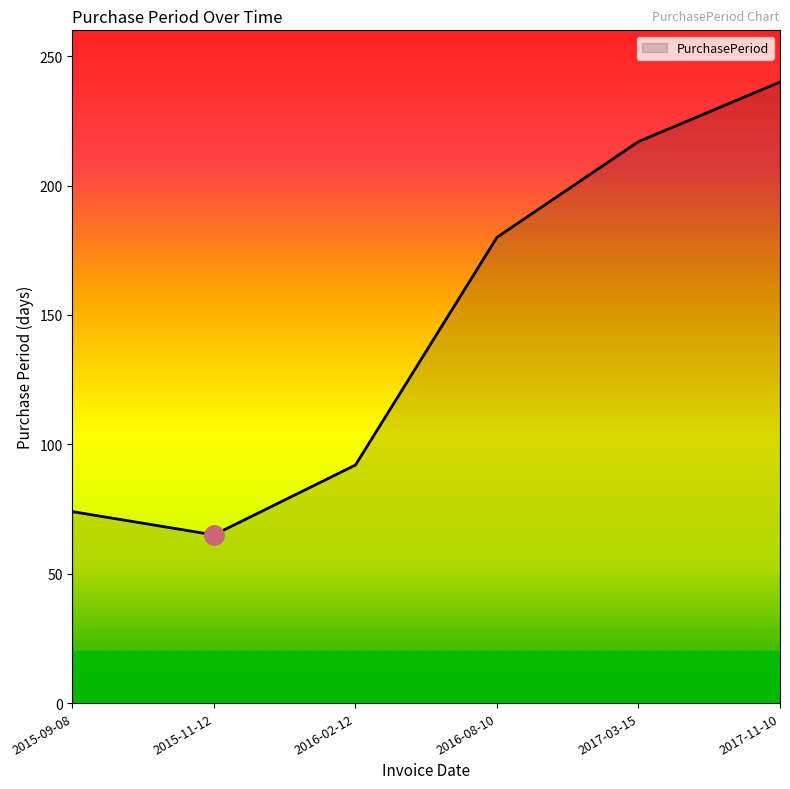

What is the sum of all values?

868